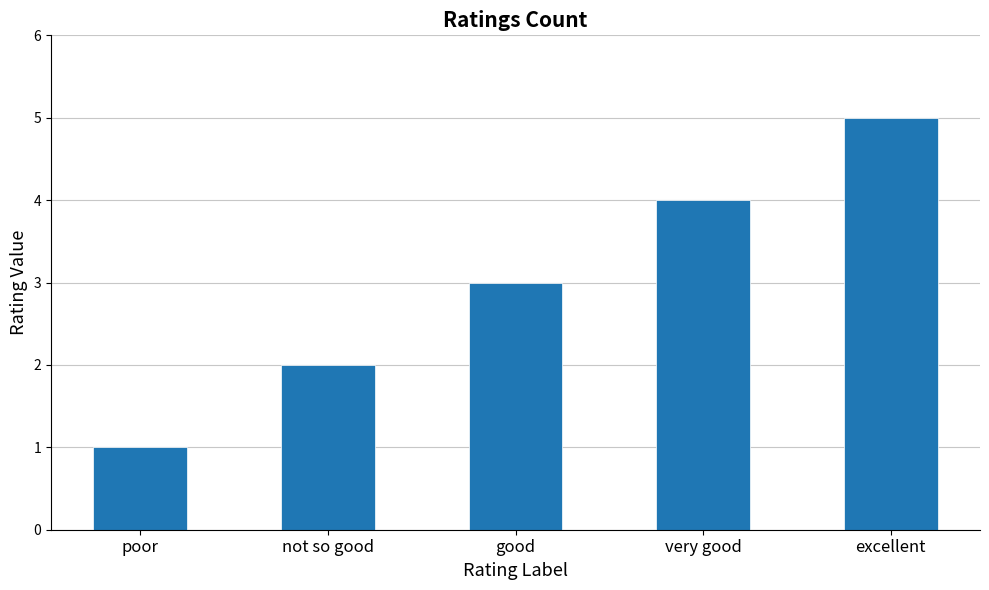

What is the change in value from good to very good?

+1